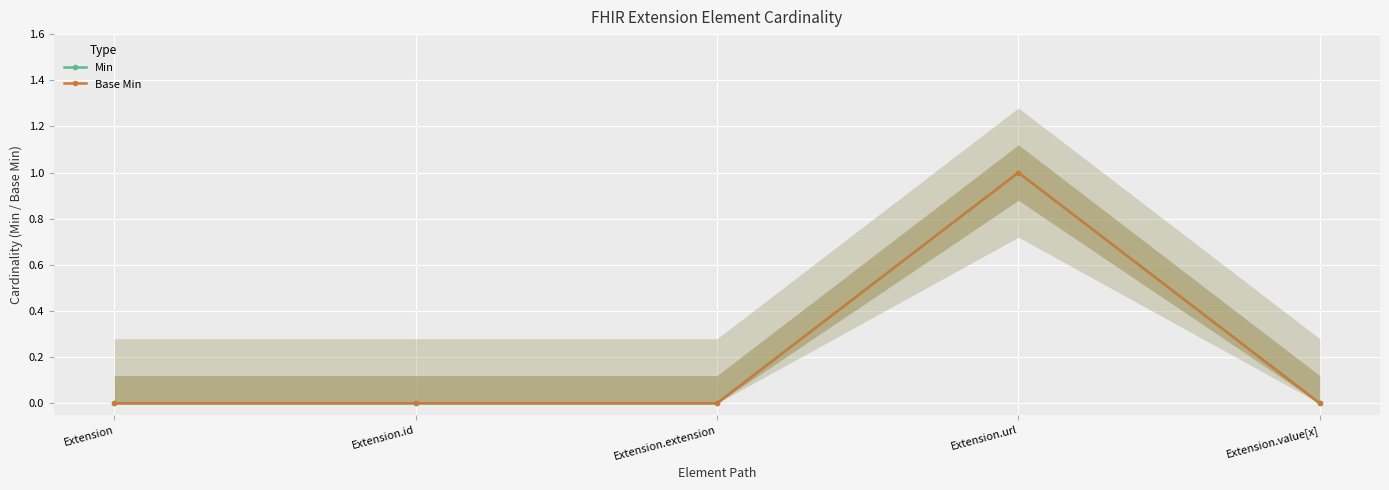

Which series has the largest range (max minus min)?

Min